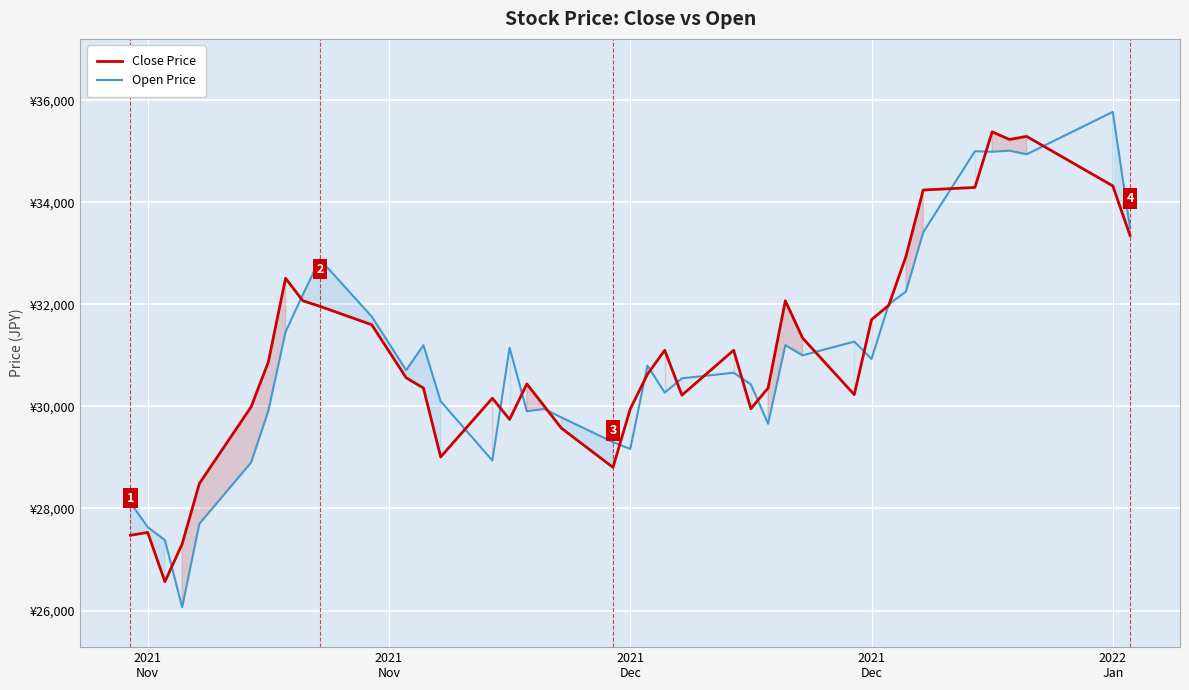

Does the chart display data point markers on the line(s)?

No